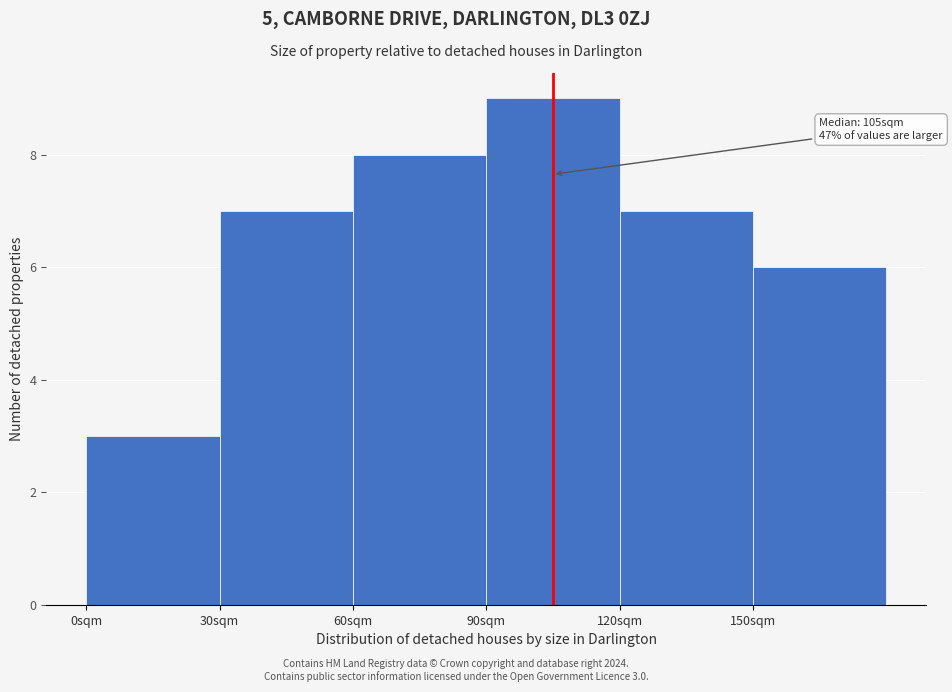

Which range on the x-axis has the tallest bar?

90 to 120